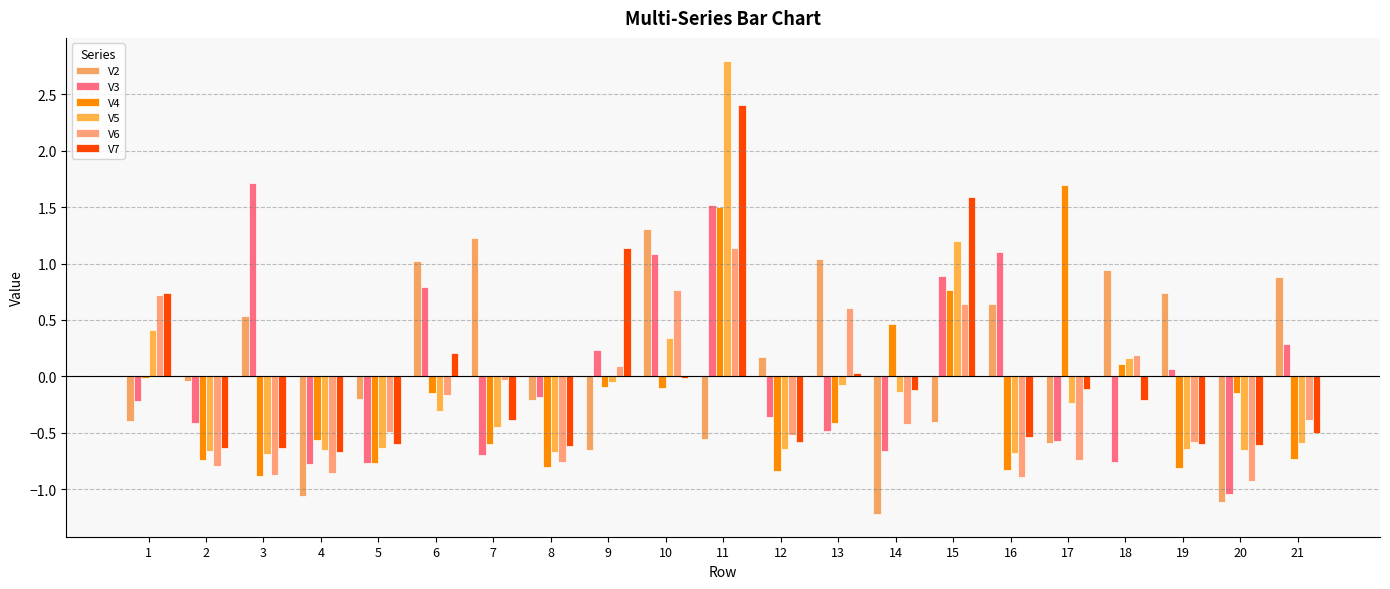

At which category is the sum across all series the highest?

11